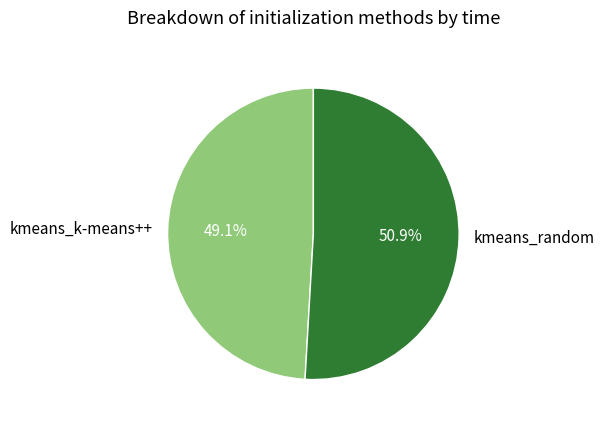

Approximately how many times larger is the value at kmeans_random compared to kmeans_k-means++?

1.0